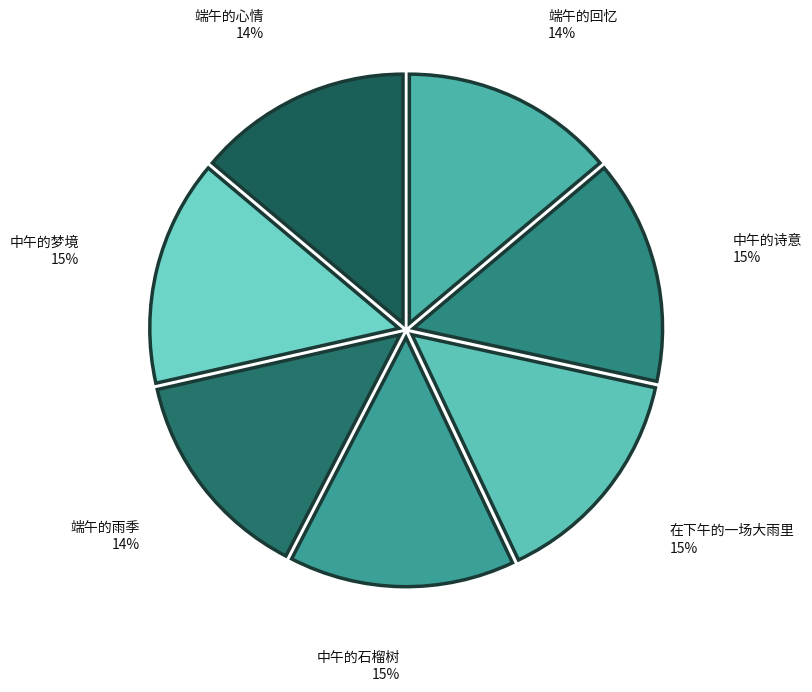

How many segments does this pie chart have?

7